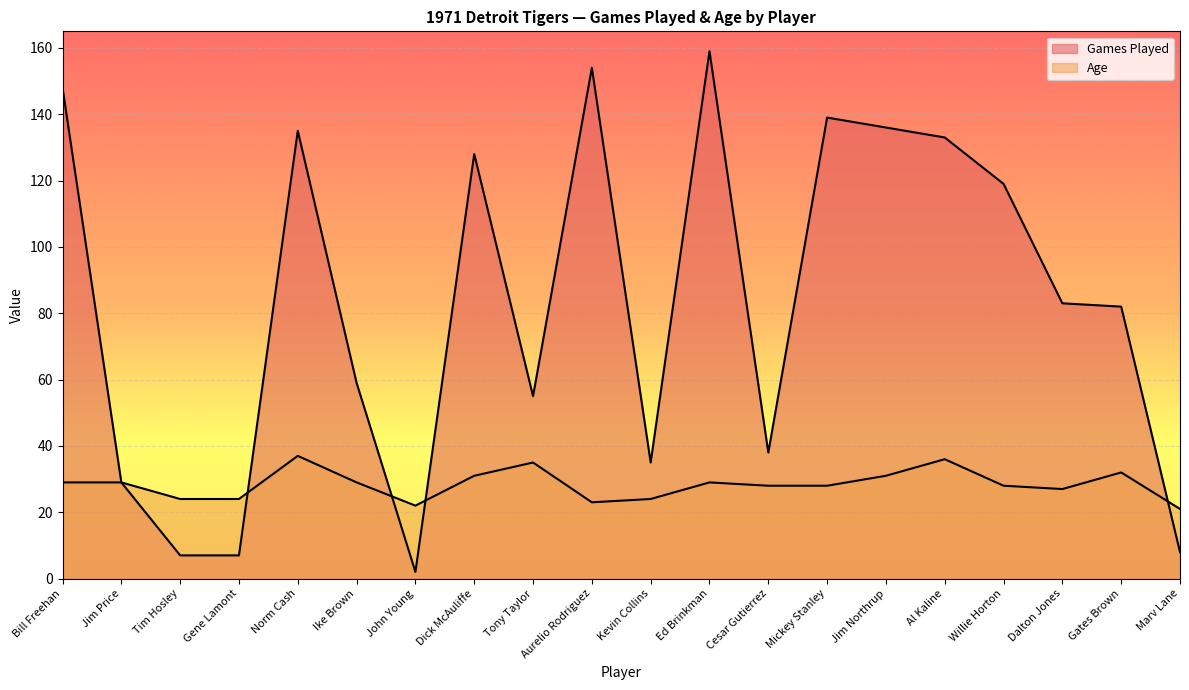

Which category has the highest value in the Age series?

Norm Cash